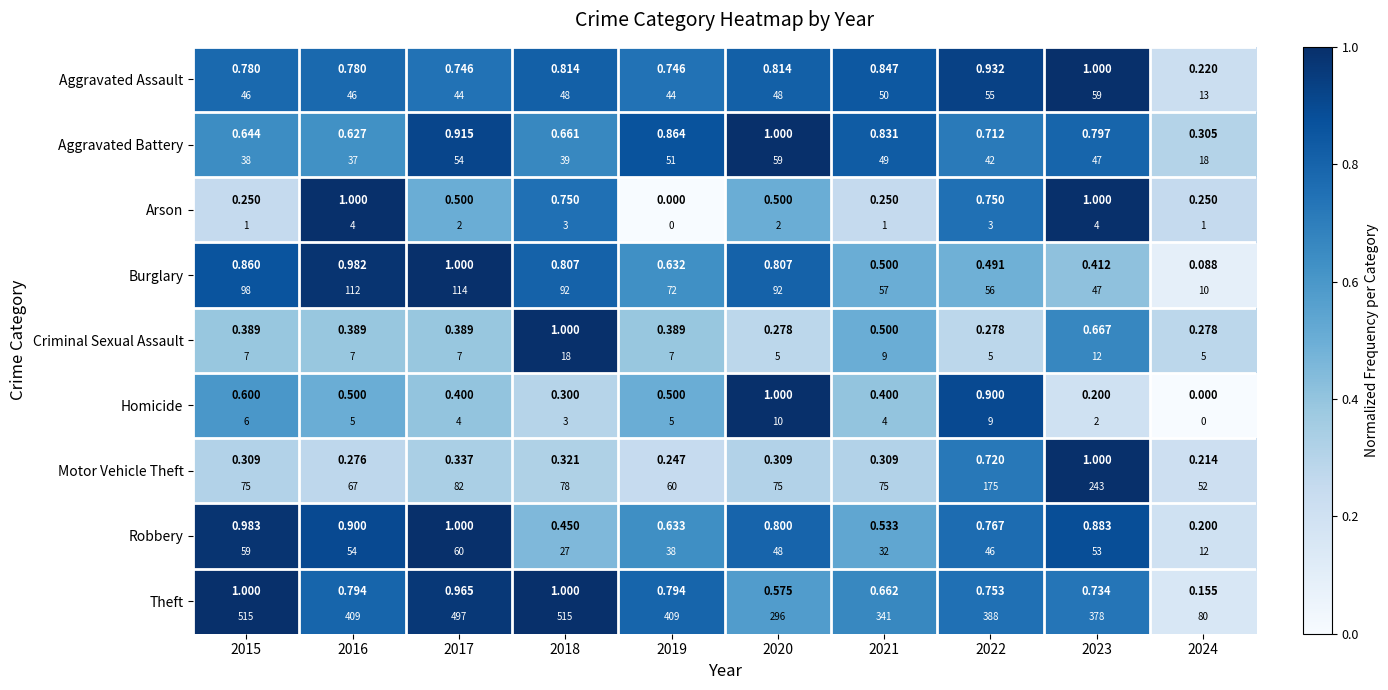

What is the sum of the Aggravated Battery values at 2024 and 2020?

1.3